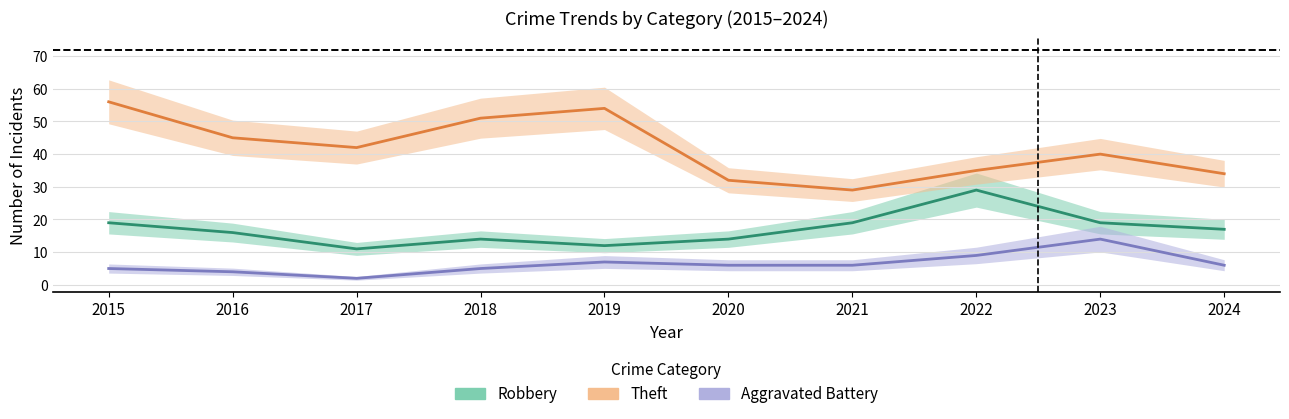

True or false: Aggravated Battery and Robbery cross at least once.

False